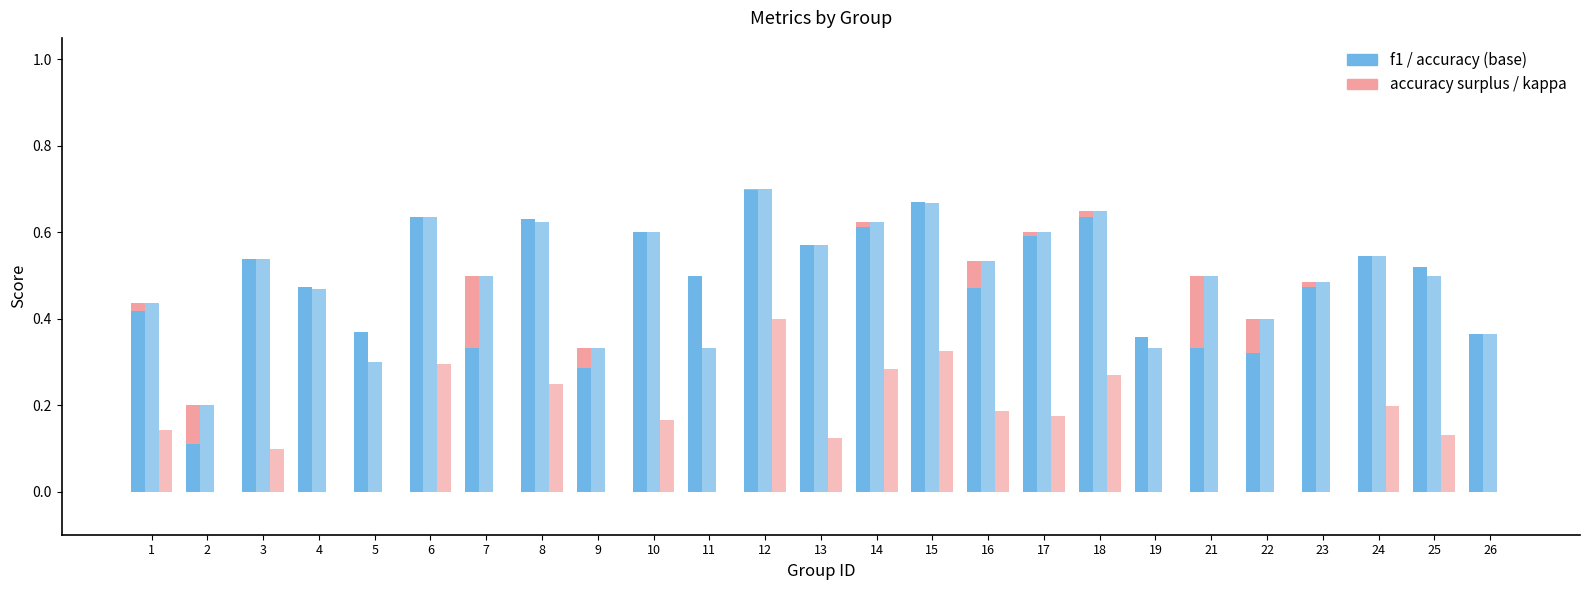

Reading right to left, what are all the values shown in this chart?

f1: 0.4	0.5	0.5	0.5	0.3	0.3	0.4	0.6	0.6	0.5	0.7	0.6	0.6	0.7	0.5	0.6	0.3	0.6	0.3	0.6	0.4	0.5	0.5	0.1	0.4
accuracy - f1: 0.0	0.0	0.0	0.0	0.1	0.2	0.0	0.0	0.0	0.1	0.0	0.0	0.0	0.0	0.0	0.0	0.0	0.0	0.2	0.0	0.0	0.0	0.0	0.1	0.0
accuracy: 0.4	0.5	0.5	0.5	0.4	0.5	0.3	0.7	0.6	0.5	0.7	0.6	0.6	0.7	0.3	0.6	0.3	0.6	0.5	0.6	0.3	0.5	0.5	0.2	0.4
kappa (≥0): 0.0	0.1	0.2	0.0	0.0	0.0	0.0	0.3	0.2	0.2	0.3	0.3	0.1	0.4	0.0	0.2	0.0	0.2	0.0	0.3	0.0	0.0	0.1	0.0	0.1